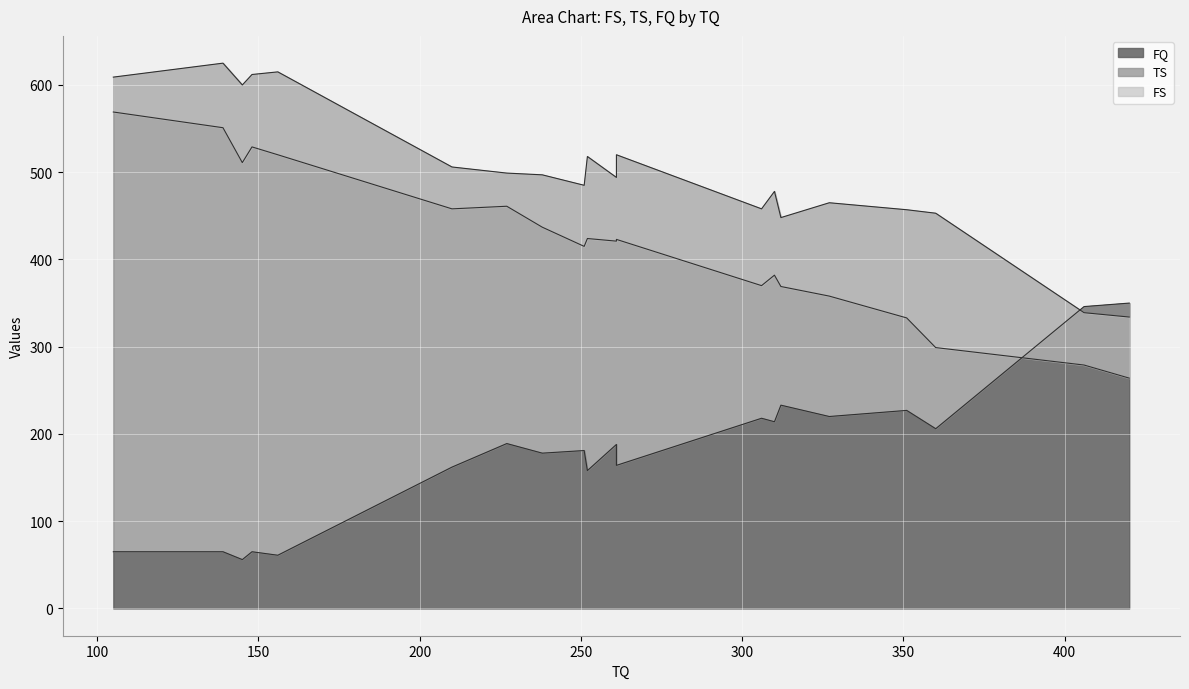

Reading left to right, transcribe all the data shown in this chart.

FS: 569	551	511	529	520	458	461	437	415	424	421	423	370	382	369	358	333	299	279	264
TS: 609	625	600	612	615	506	499	497	485	518	494	520	458	478	448	465	457	453	339	334
FQ: 65	65	56	65	61	162	189	178	181	158	188	164	218	214	233	220	227	206	346	350